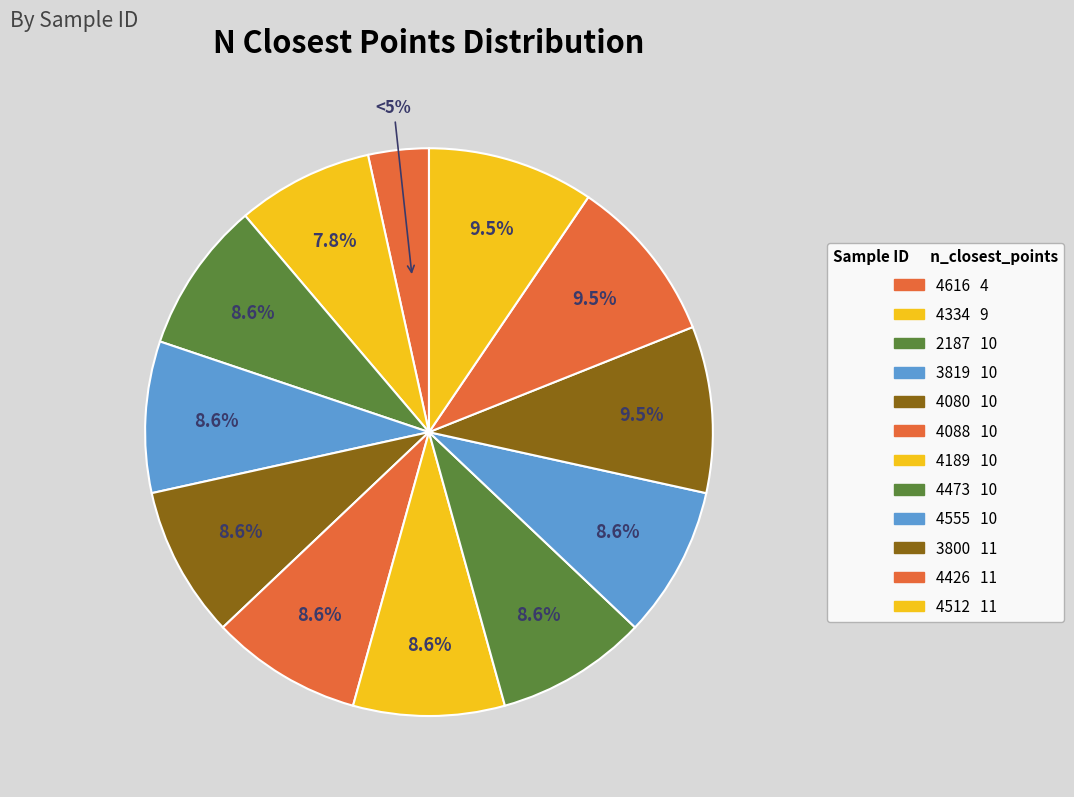

What percentage is the 3819 slice, to the nearest percent?

9%